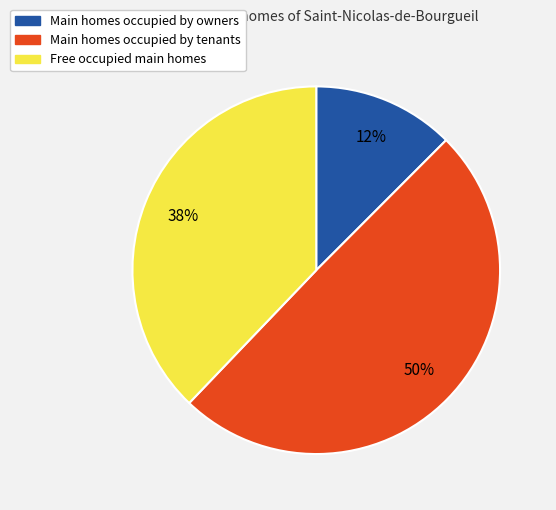

To the nearest percent, what is the average slice percentage?

33%